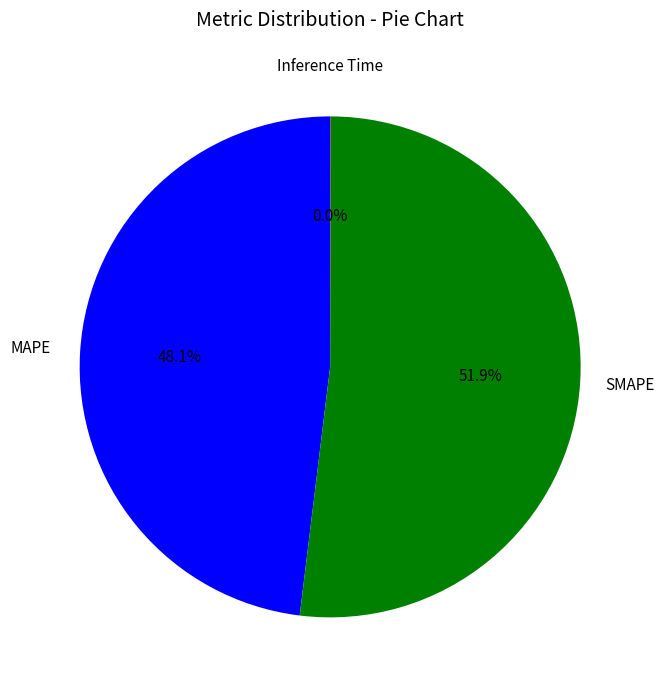

Does any single category account for the majority?

Yes